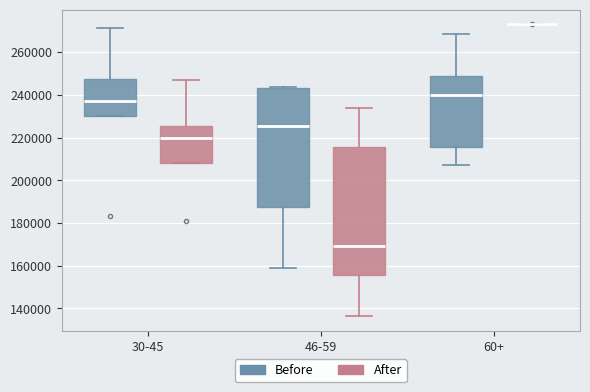

Reading left to right, transcribe this box plot: for each box, give where its median line is, the range the box spans, and where its two whiskers end, as read against the y-axis. The values are not printed on the chart, so give them approximately, as read against the axis.

30-45 (Before): median 238000, box 230000 to 248000, whiskers 230000 to 272000
30-45 (After): median 220000, box 208000 to 226000, whiskers 208000 to 246000
46-59 (Before): median 226000, box 188000 to 244000, whiskers 160000 to 244000 (just above the box's upper edge)
46-59 (After): median 170000, box 156000 to 216000, whiskers 136000 to 234000
60+ (Before): median 240000, box 216000 to 248000, whiskers 208000 to 268000
60+ (After): box collapsed to a line at 274000, whiskers 274000 to 274000